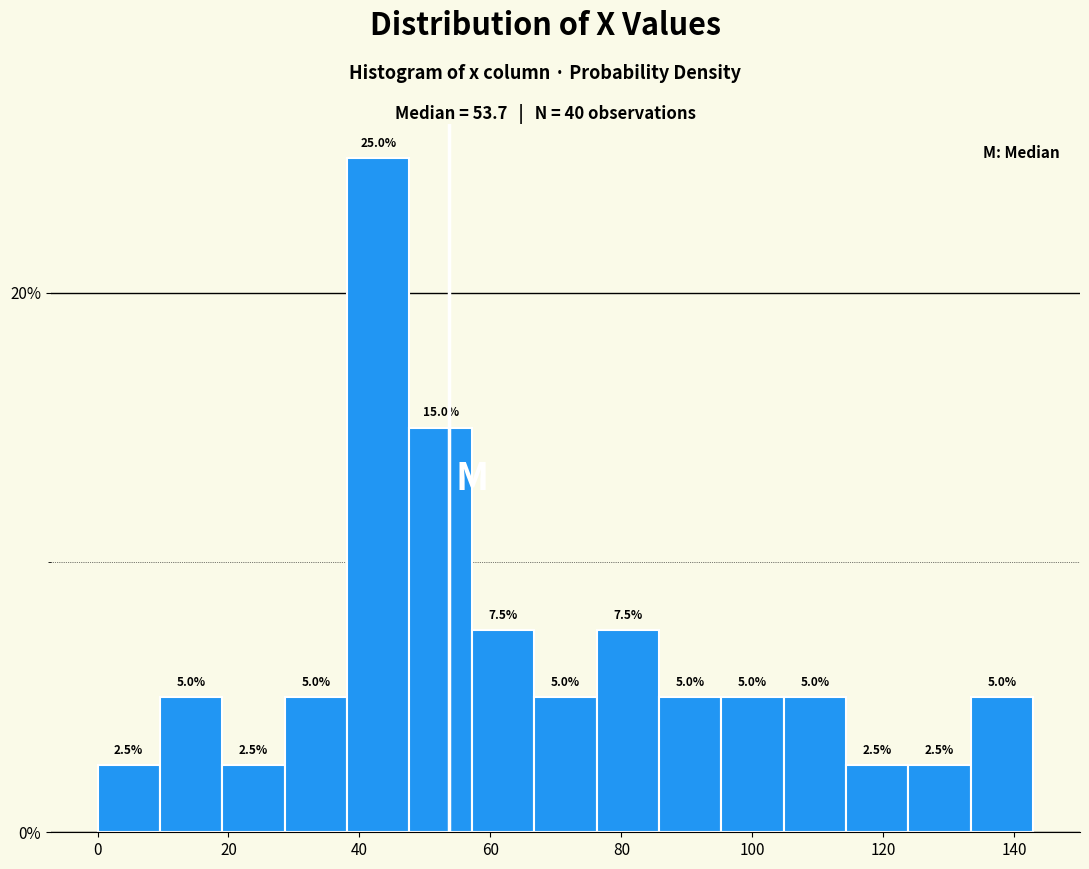

Which range on the x-axis has the tallest bar?

38 to 48